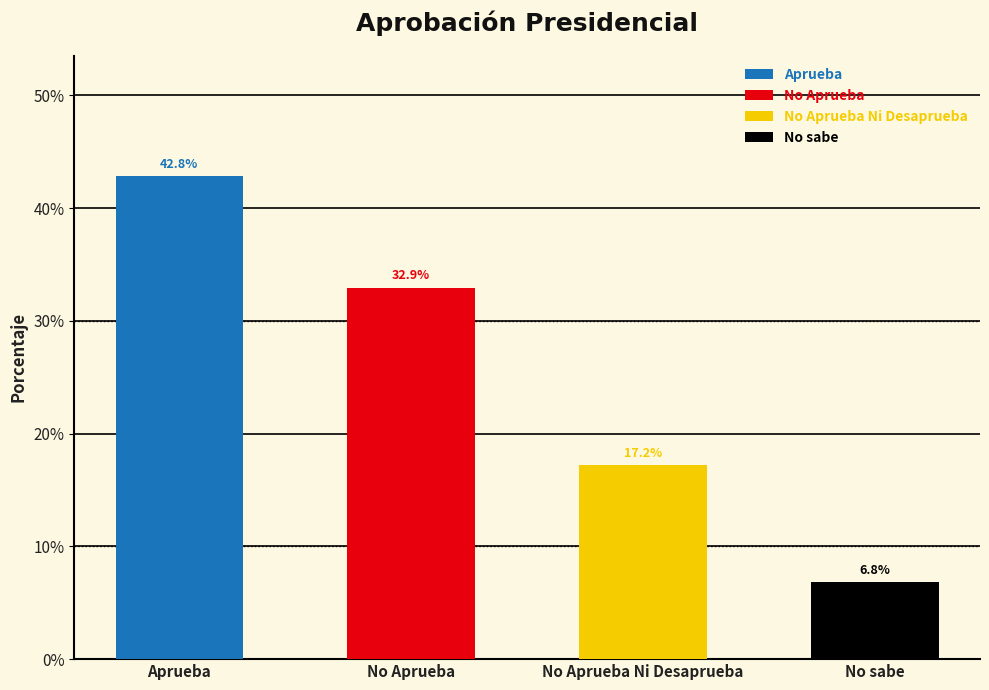

Which category has the highest value across all series?

Aprueba